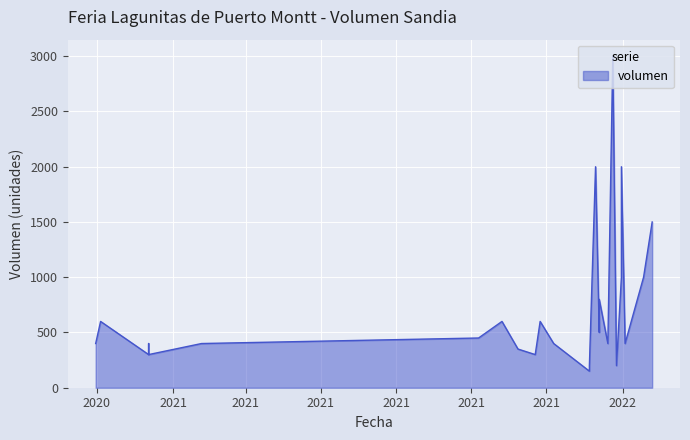

How many values are below 500?

20